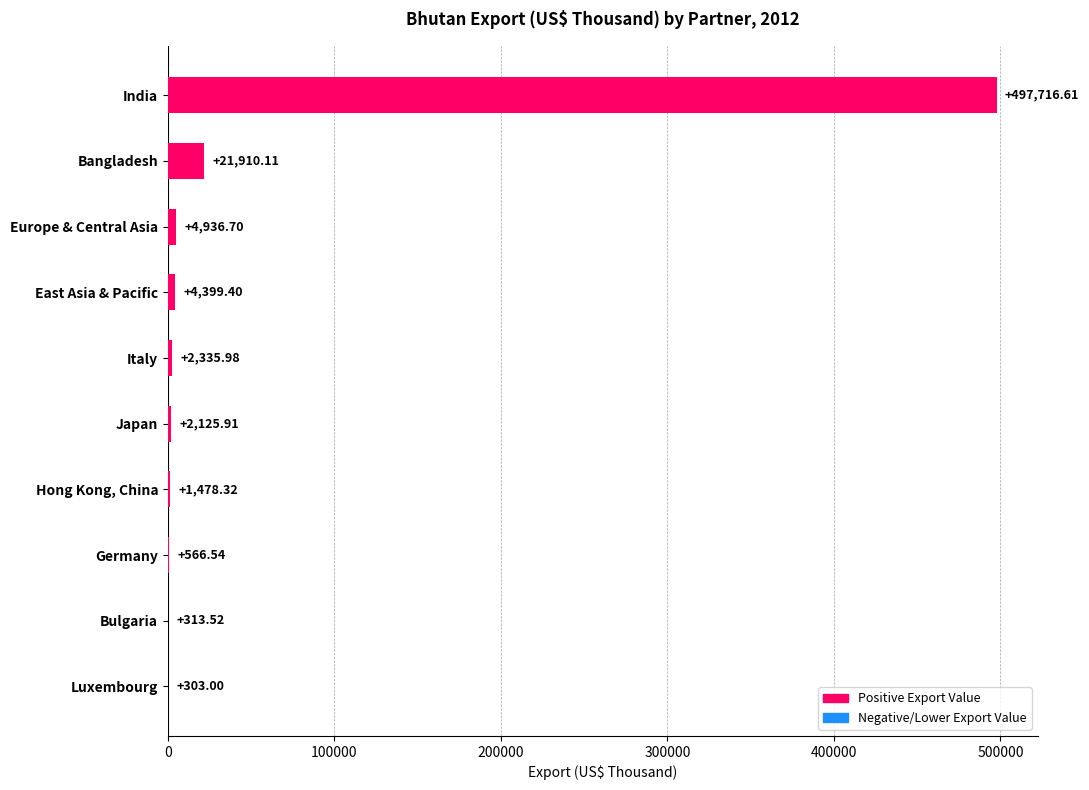

What is the average value?

53608.6